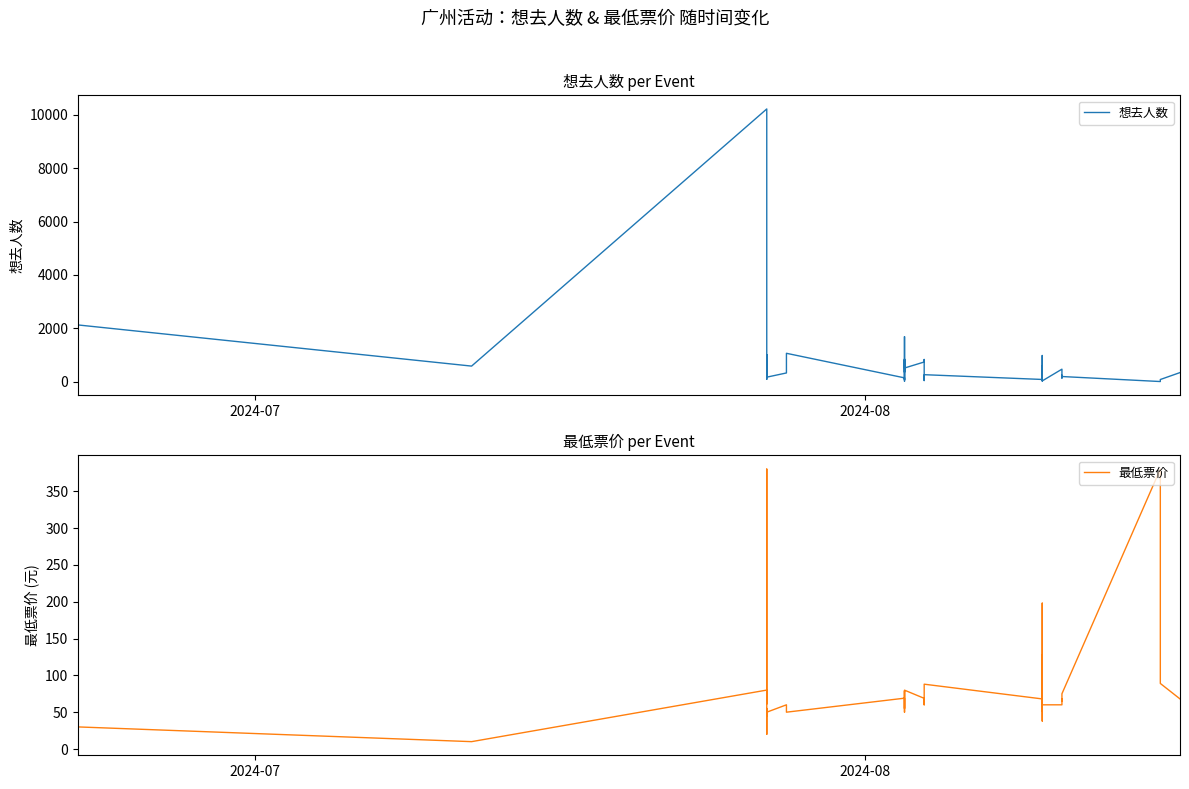

The value of 最低票价 at 30 is 23.9. True or false?

False